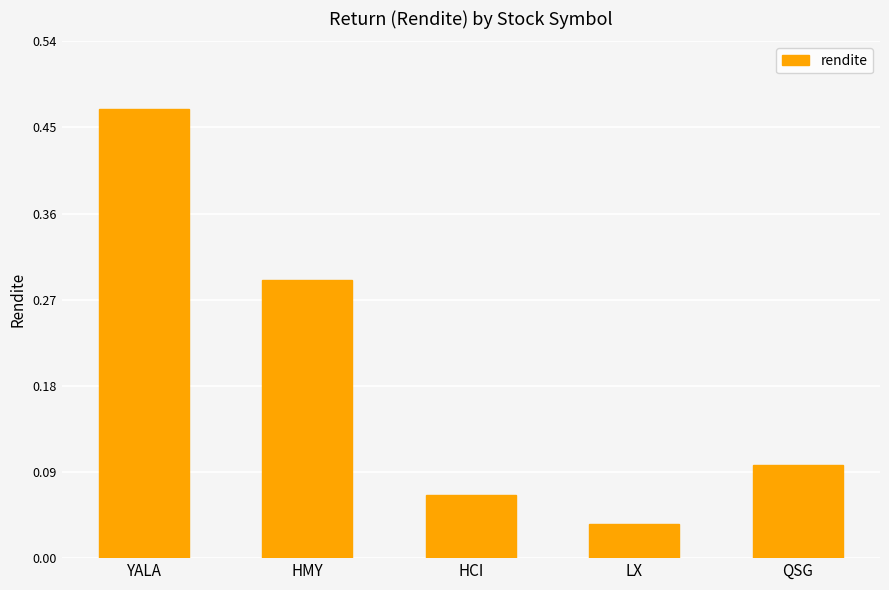

Rank the categories by value from highest to lowest.

YALA, HMY, QSG, HCI, LX